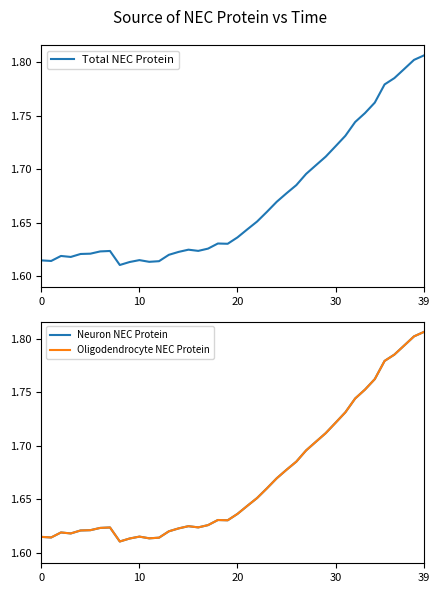

At which label does Neuron NEC Protein reach its peak?

39